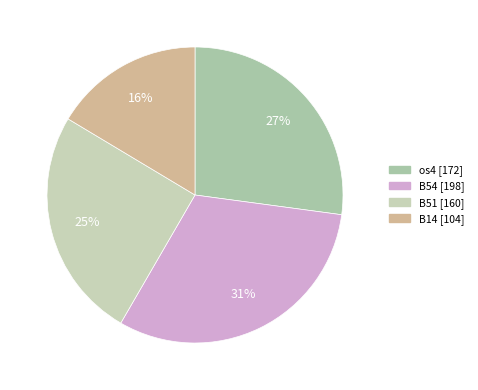

To the nearest percent, what percentage of the pie is B51?

25%